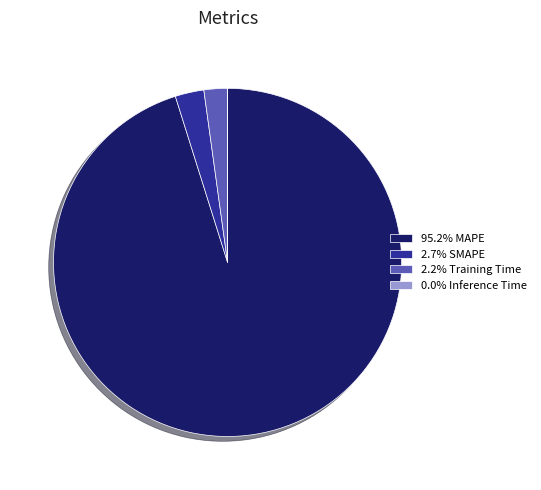

Is there any slice that represents more than half of the pie?

Yes